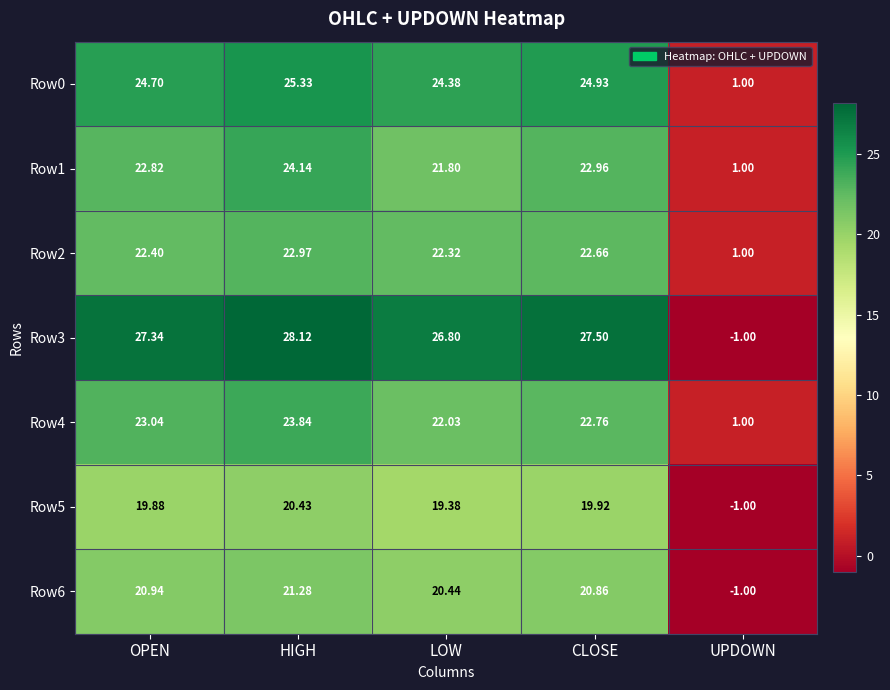

At which label does Row2 first exceed 22?

OPEN